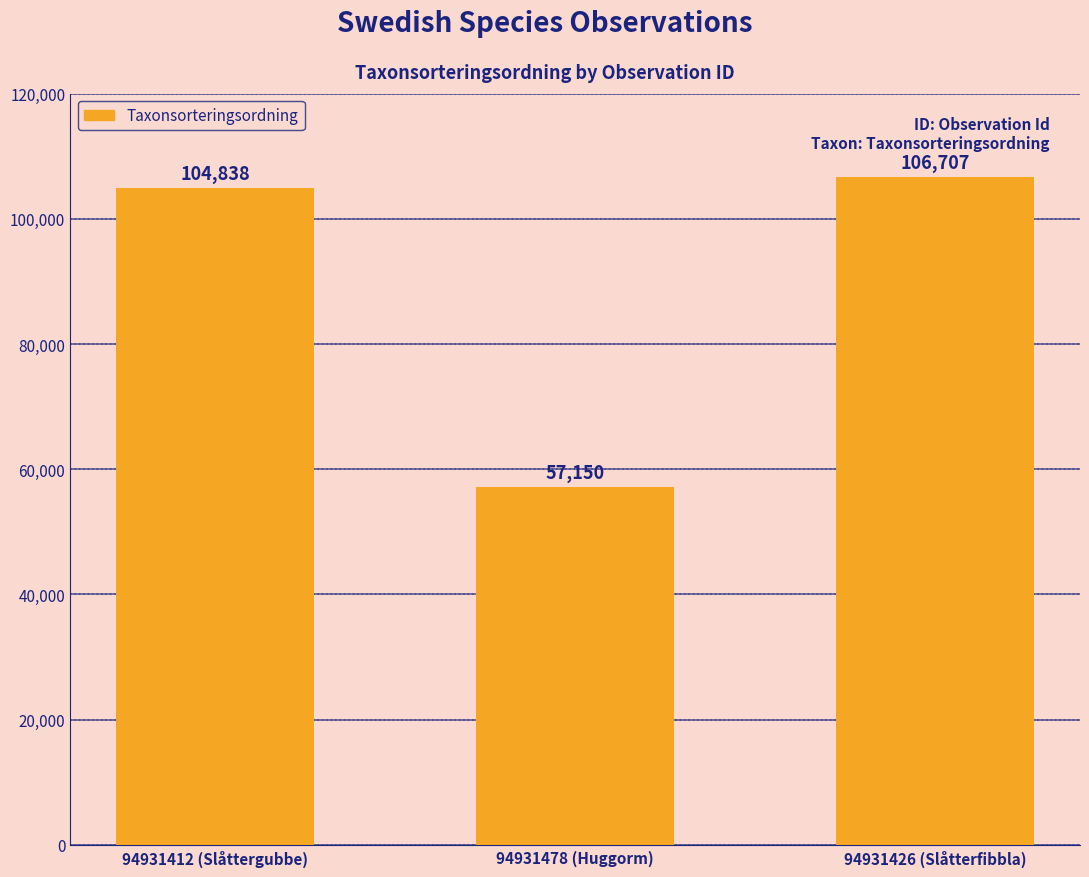

At which label is the value closest to 81928?

94931412 (Slåttergubbe)